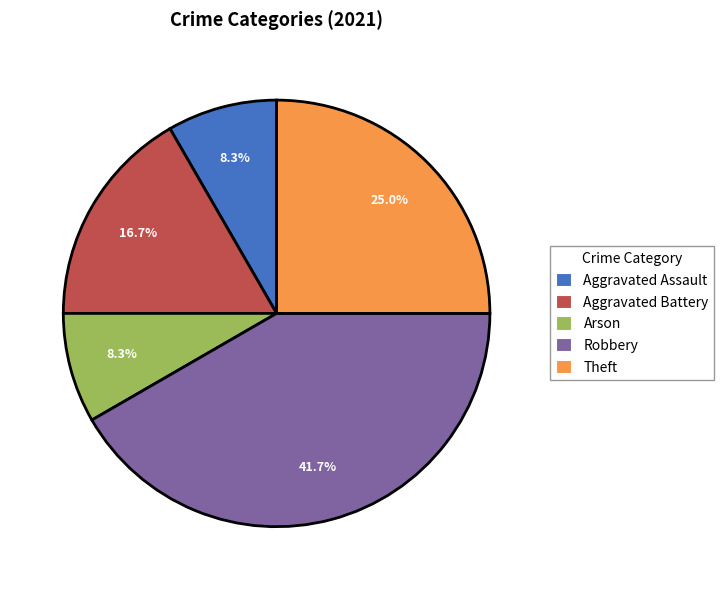

Do Theft and Robbery together represent more than half of the pie?

Yes